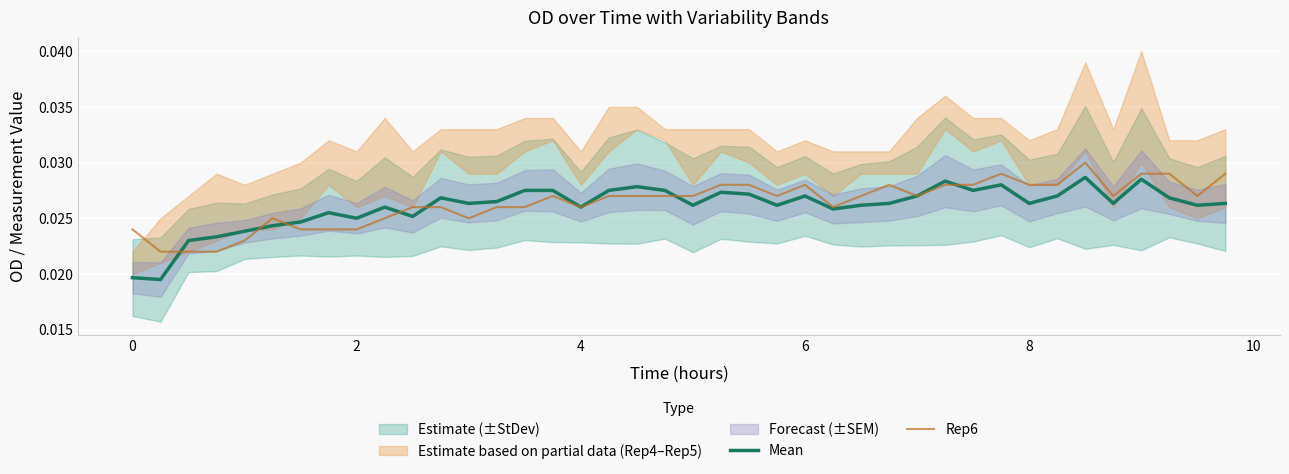

How many times do Mean and Rep6 cross each other?

7